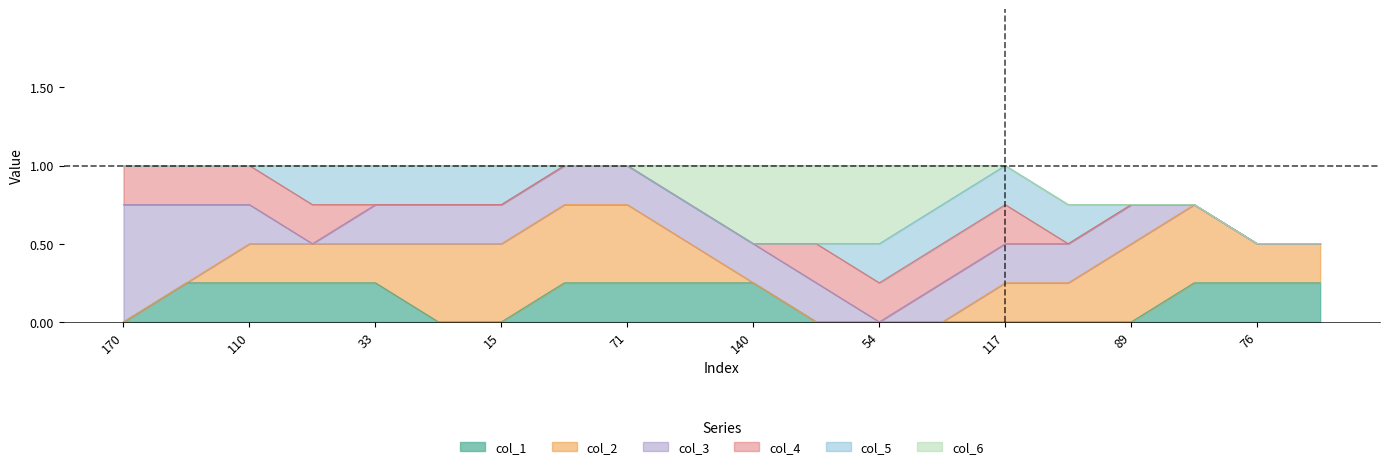

True or false: col_4 and col_5 cross at least once.

True